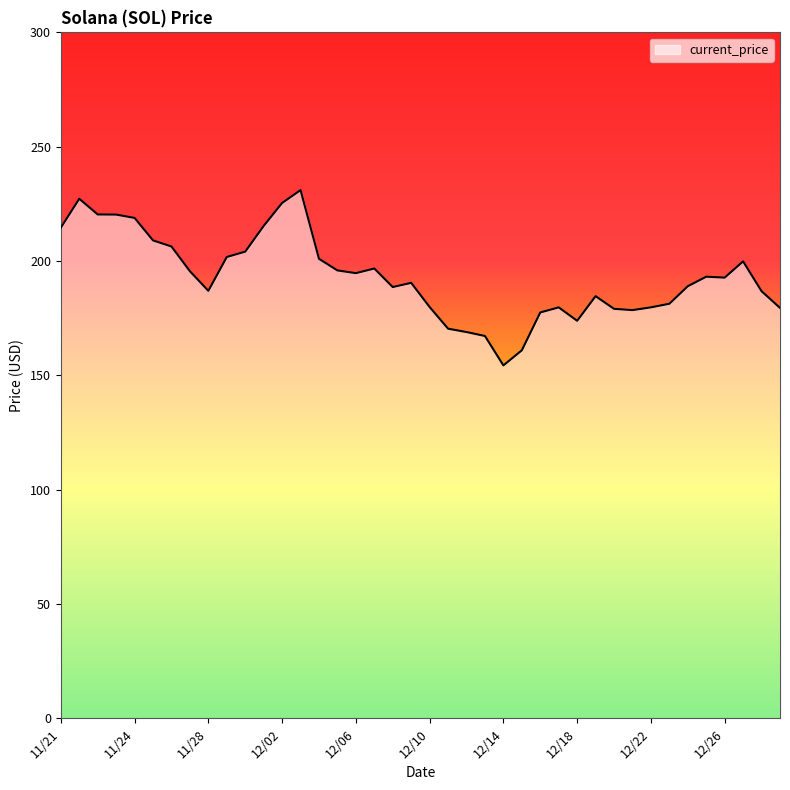

What is the difference between the maximum and minimum values?

76.7